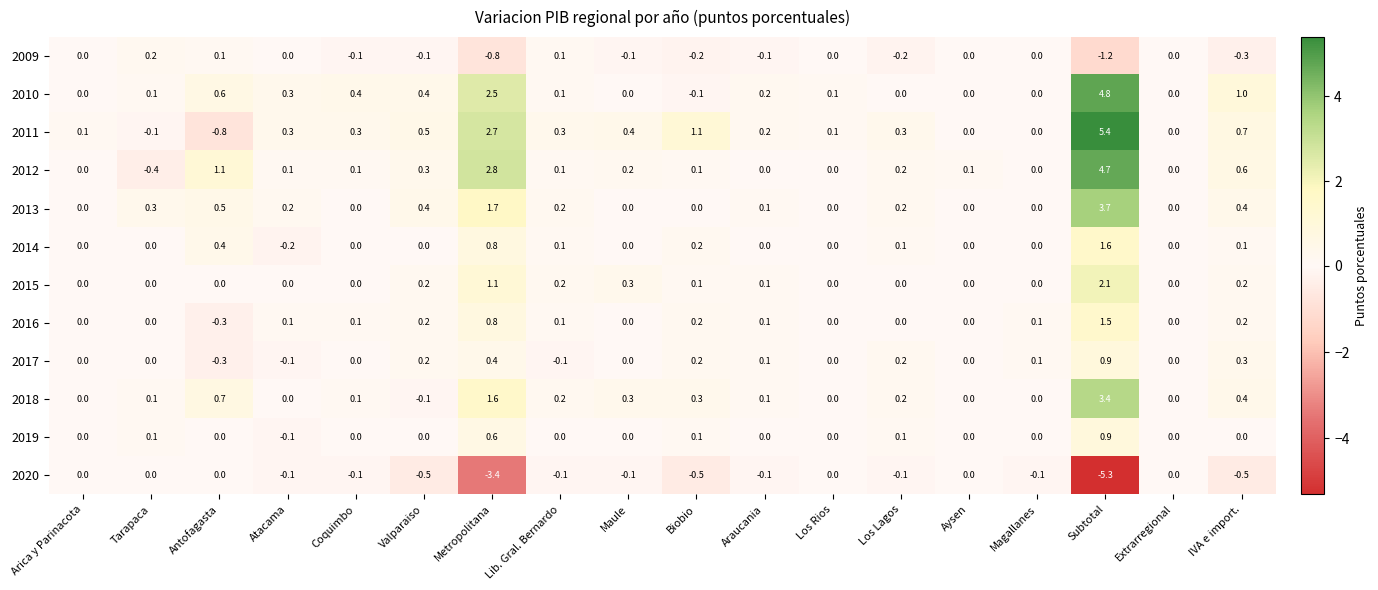

At how many categories does at least one series exceed -4?

18